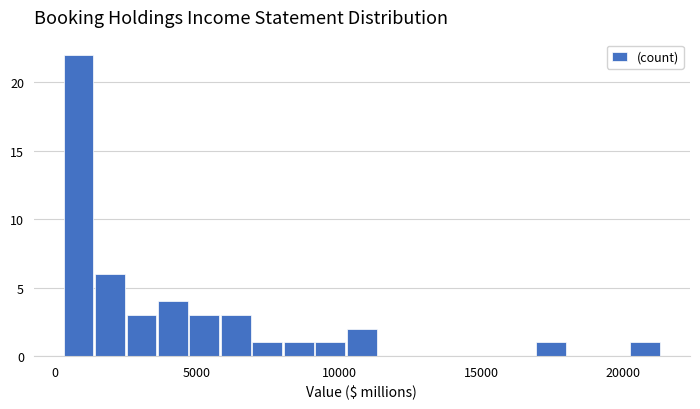

Around what value on the x-axis is the tallest bar? Give the approximate position of its centre, as read against the axis.

1000